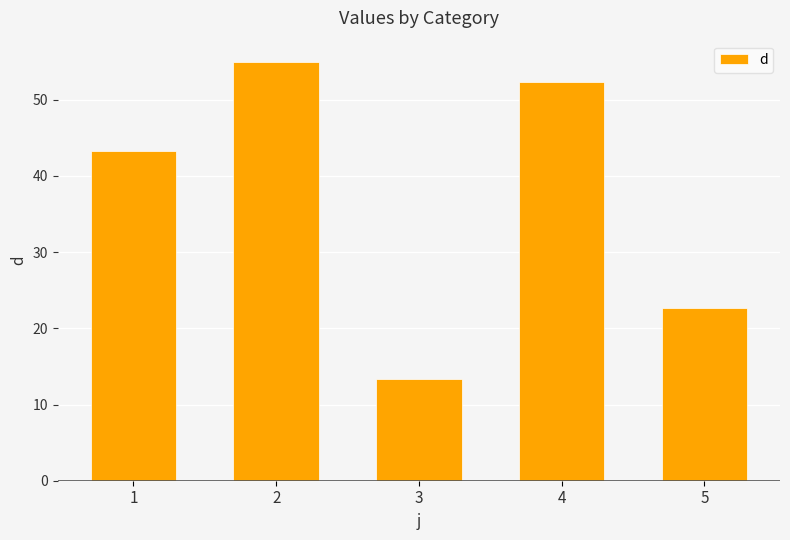

What is the smallest value displayed?

13.3